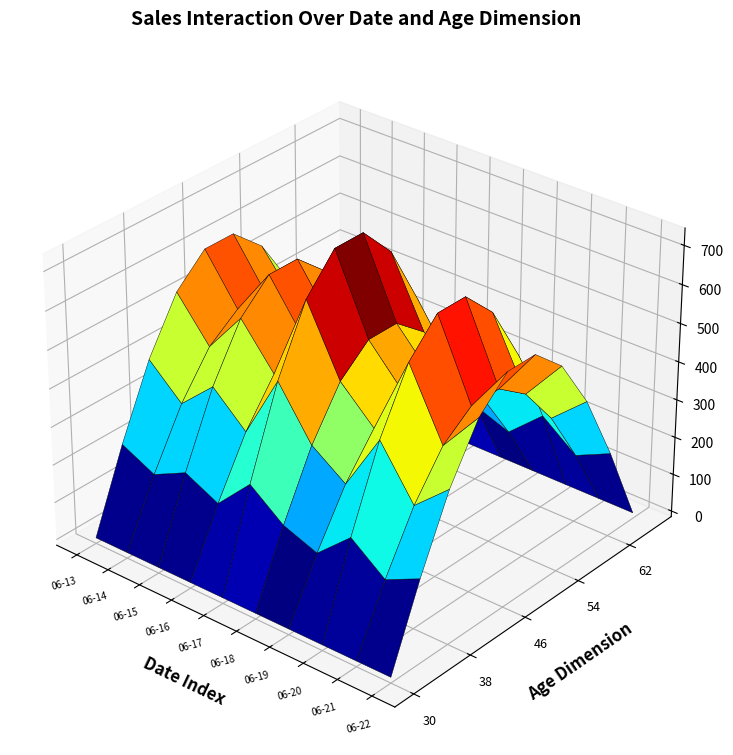

Reading left to right, transcribe all the data shown in this chart.

603	478	604	478	740	540	443	679	478	603